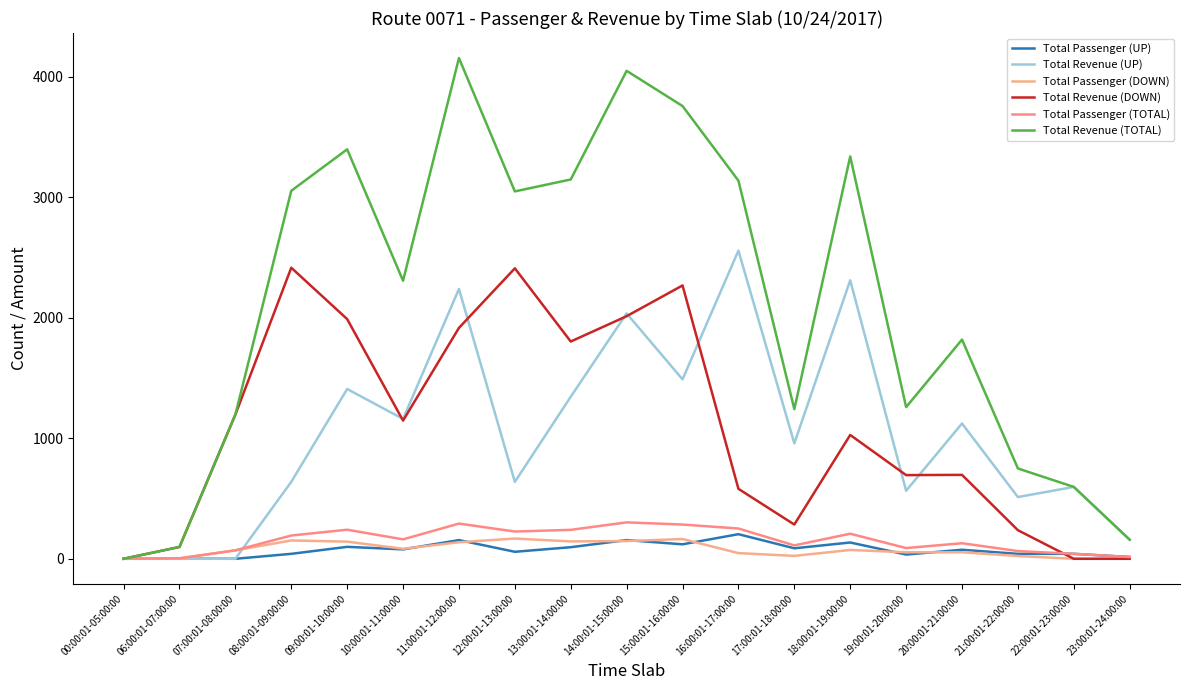

How many lines are shown in the chart?

6